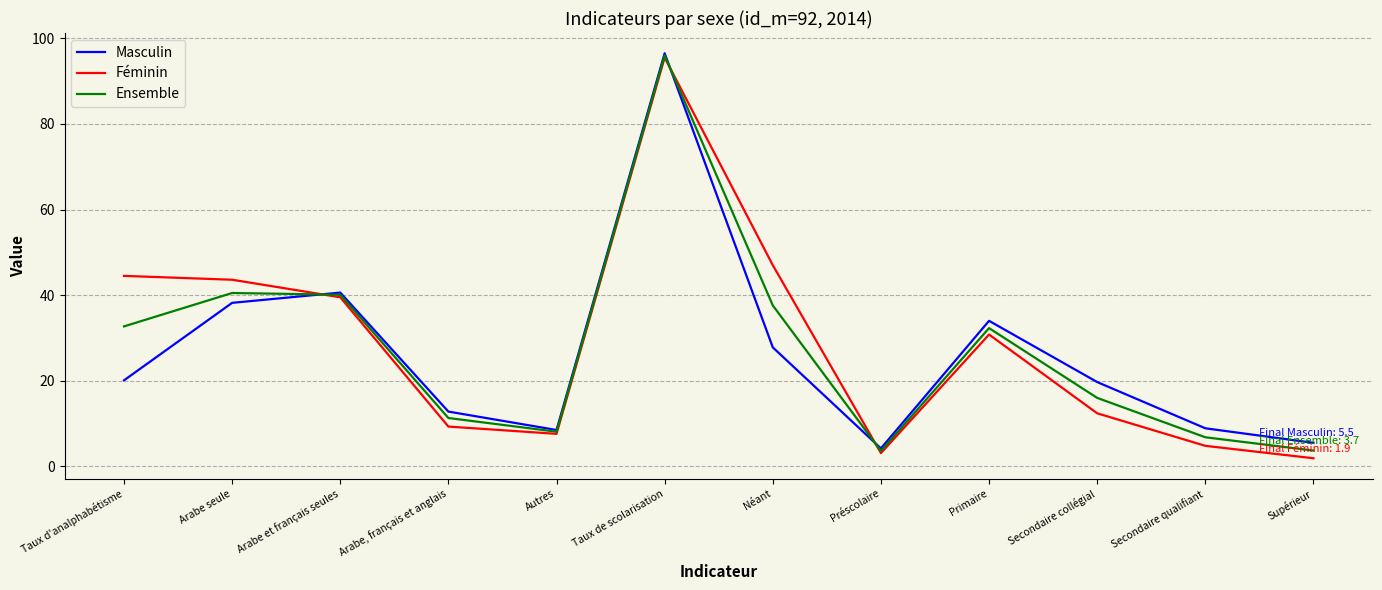

What is the average value of the Masculin series?

26.4